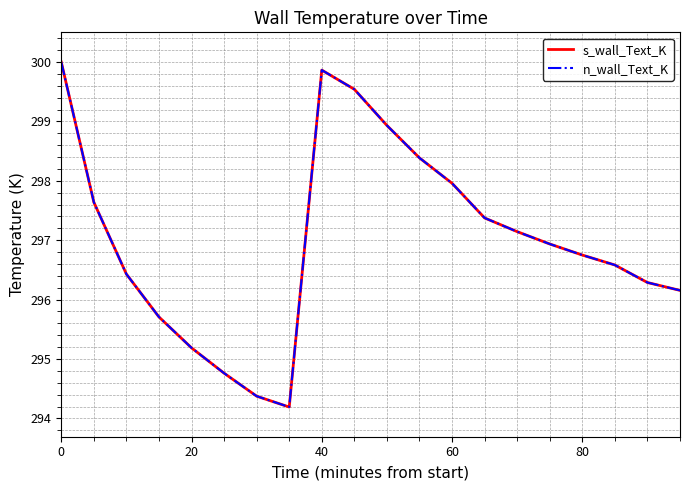

Is this an area chart (filled region under the line)?

No